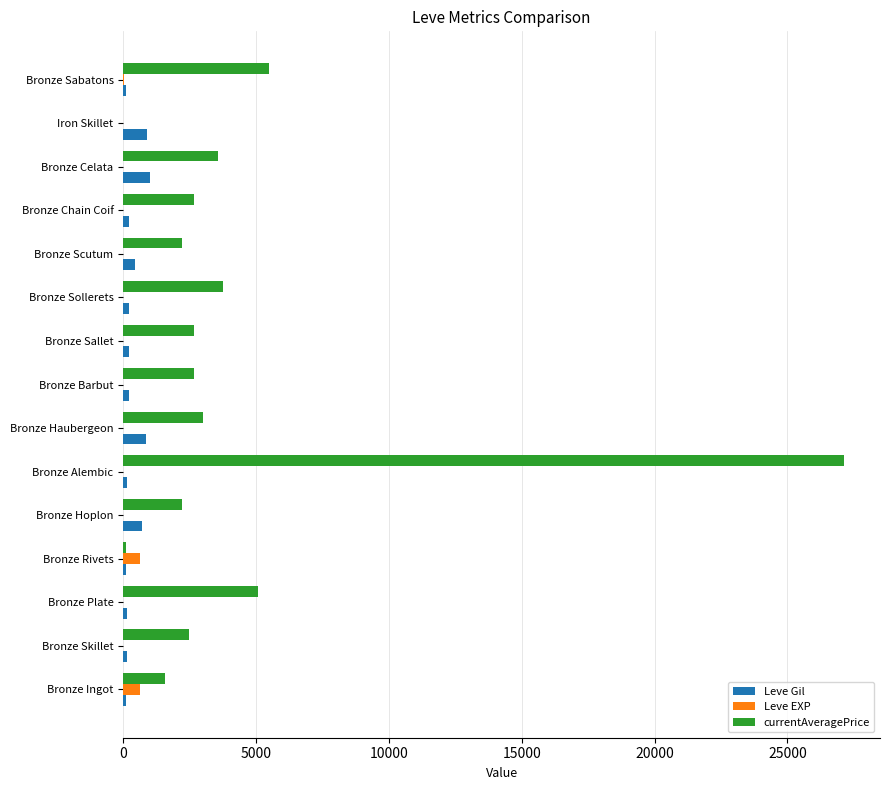

At which category is the sum across all series the highest?

Bronze Alembic